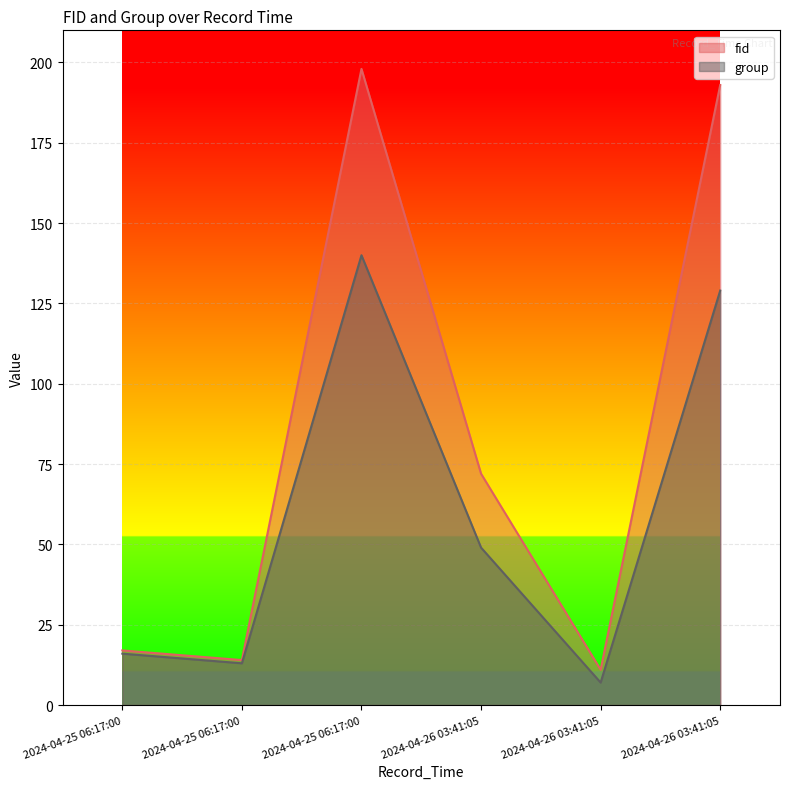

What is the total value across all series at 2024-04-26 03:41:05?

121